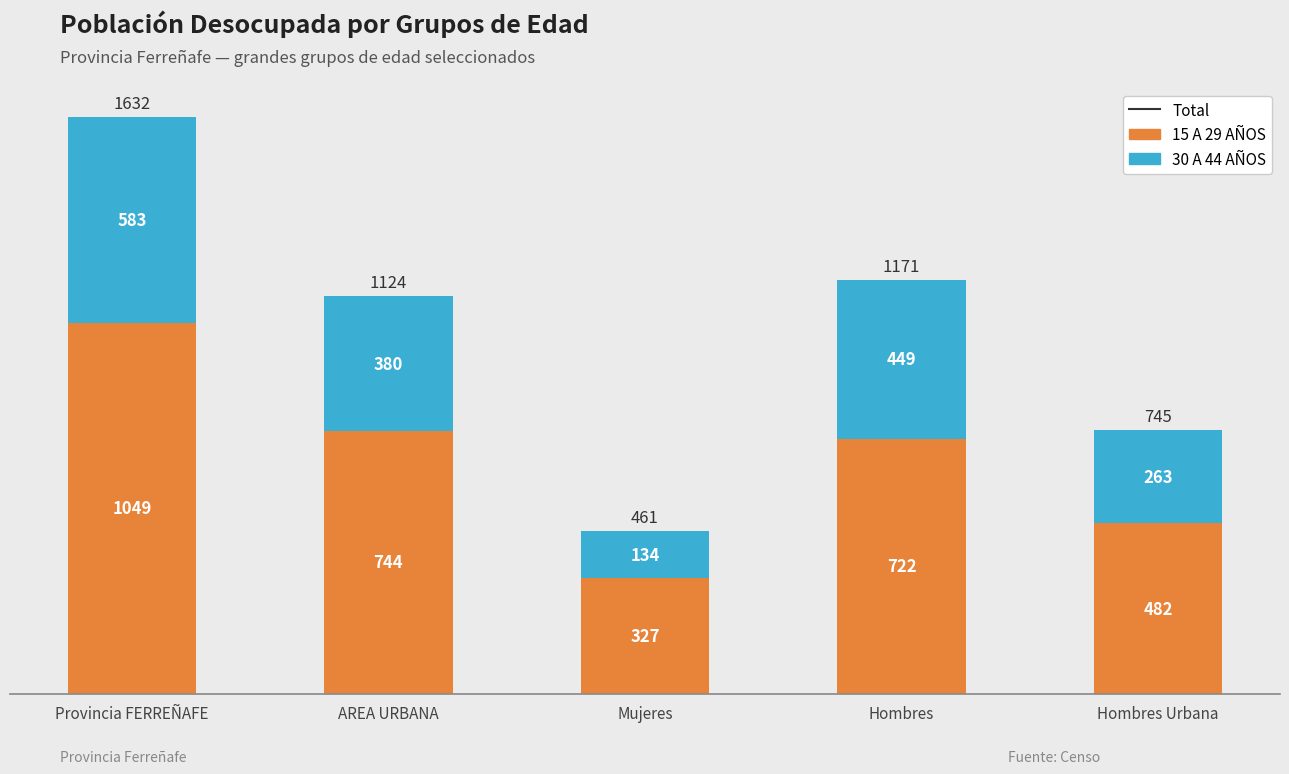

What is the average value of the 15 A 29 AÑOS series?

665